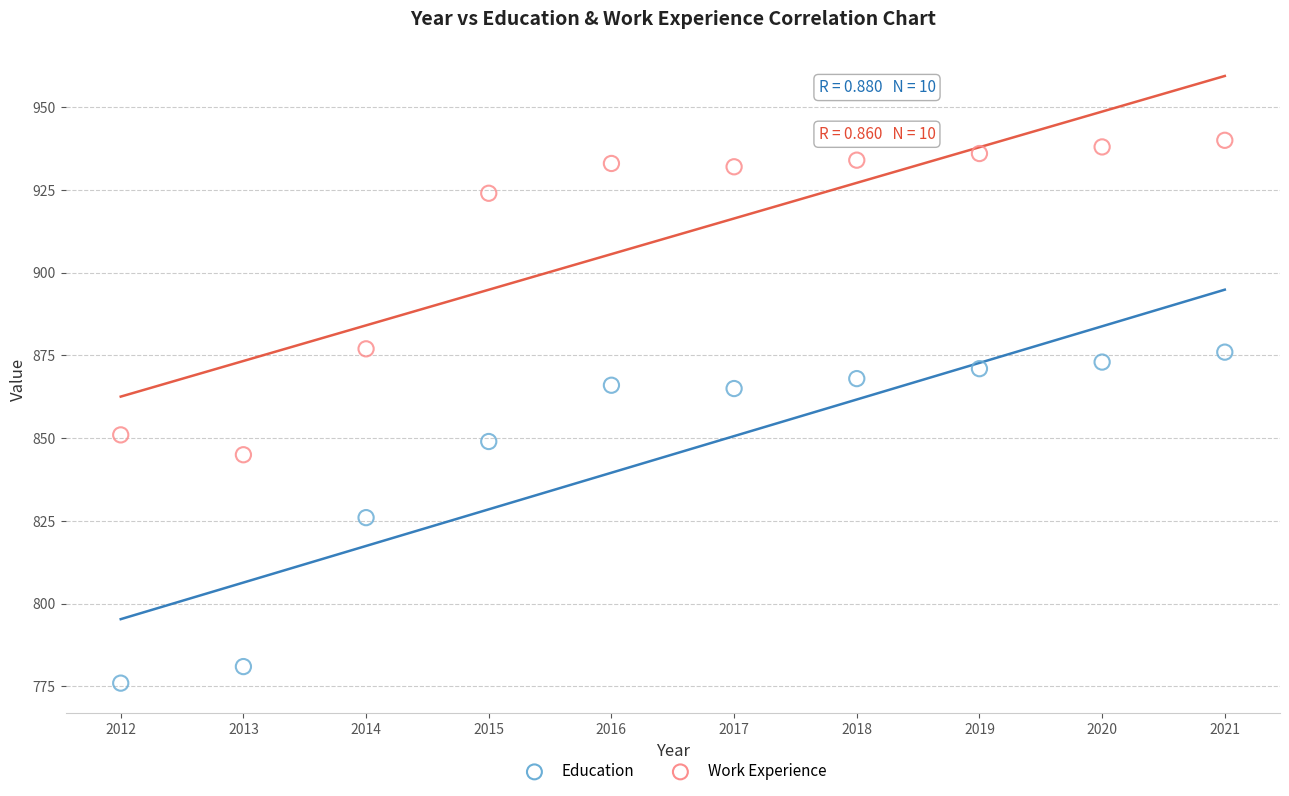

What is the X range (max minus min) for the scatter plot?

9